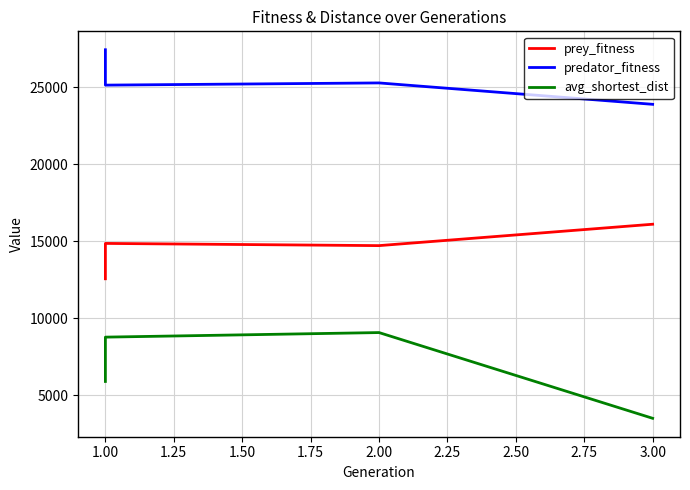

Reading left to right, transcribe all the data shown in this chart.

prey_fitness: 12559.0	14857.0	14714.0	16104.0
predator_fitness: 27441.0	25143.0	25286.0	23896.0
avg_shortest_dist: 5887.5	8767.9	9064.3	3493.8